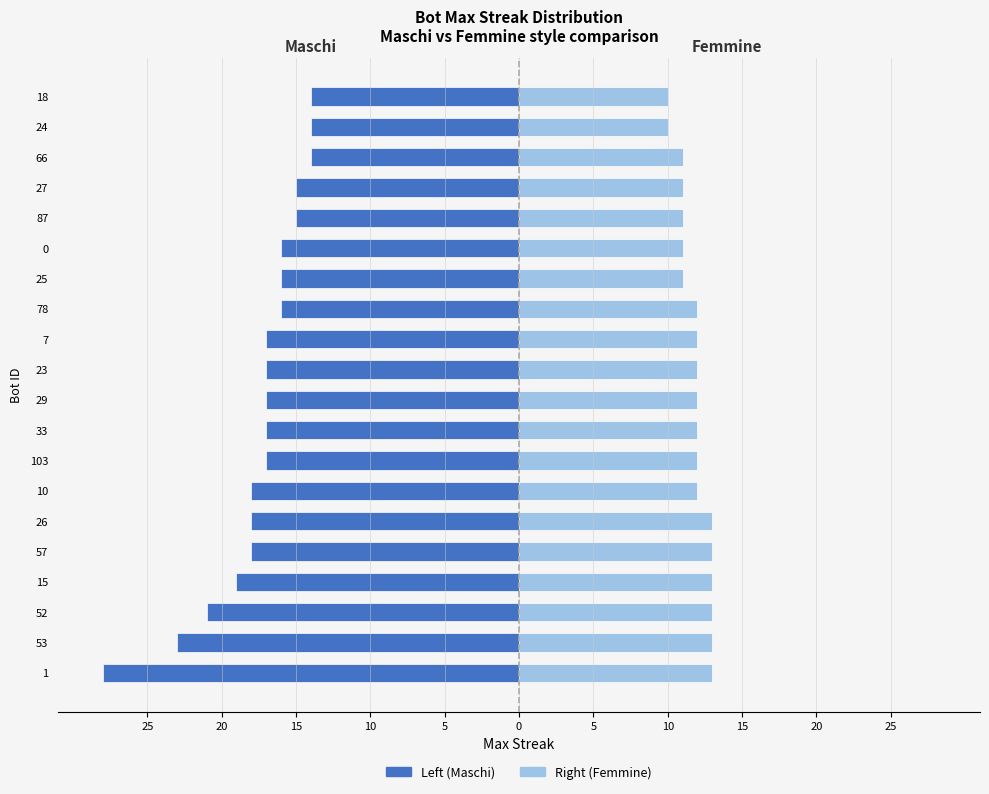

Does the chart contain any negative values?

Yes